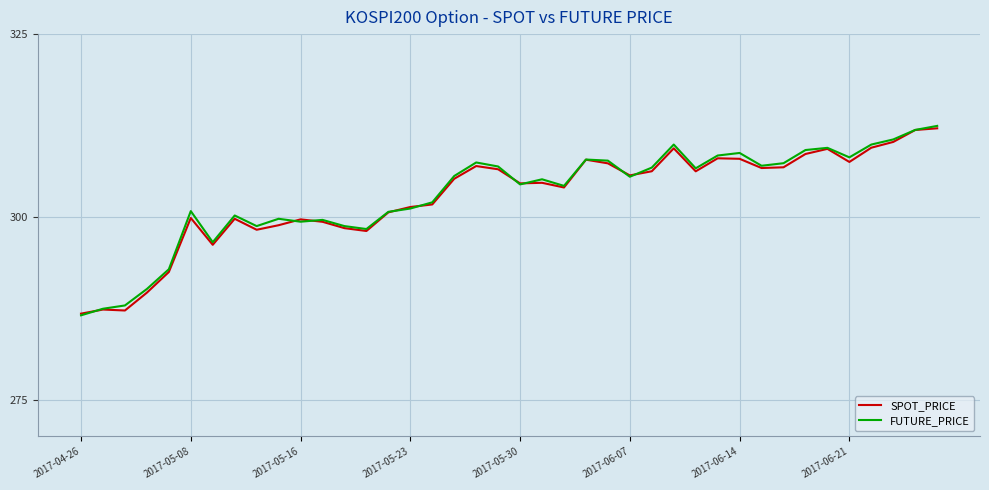

What is the minimum value shown in the chart?

286.6